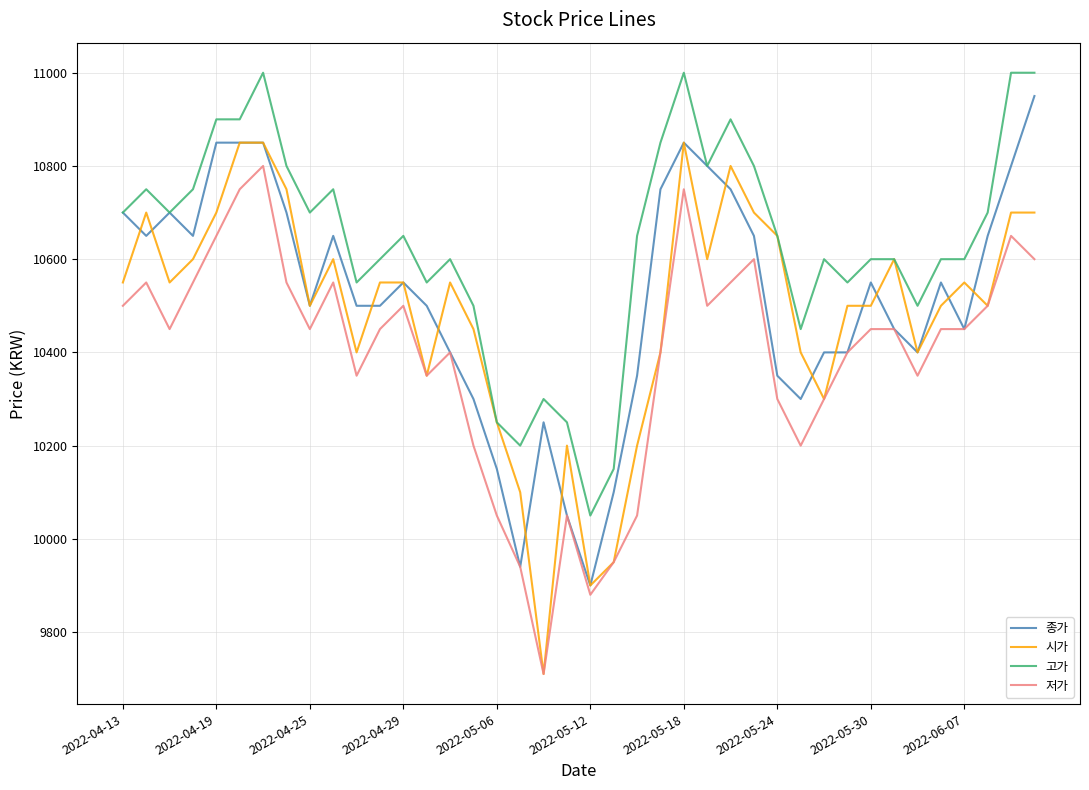

Which series has the largest range (max minus min)?

시가